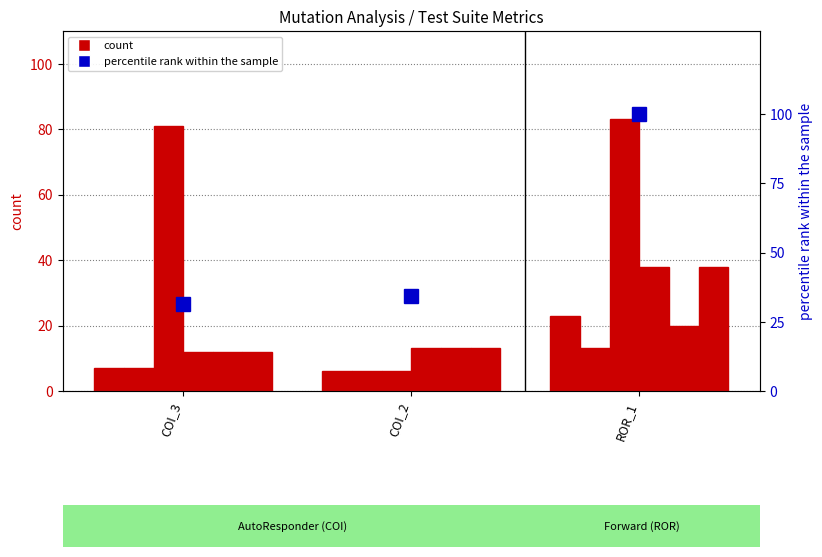

Rank the categories by WITHOUT_ISOLATION_F value from highest to lowest.

ROR_1, COI_2, COI_3